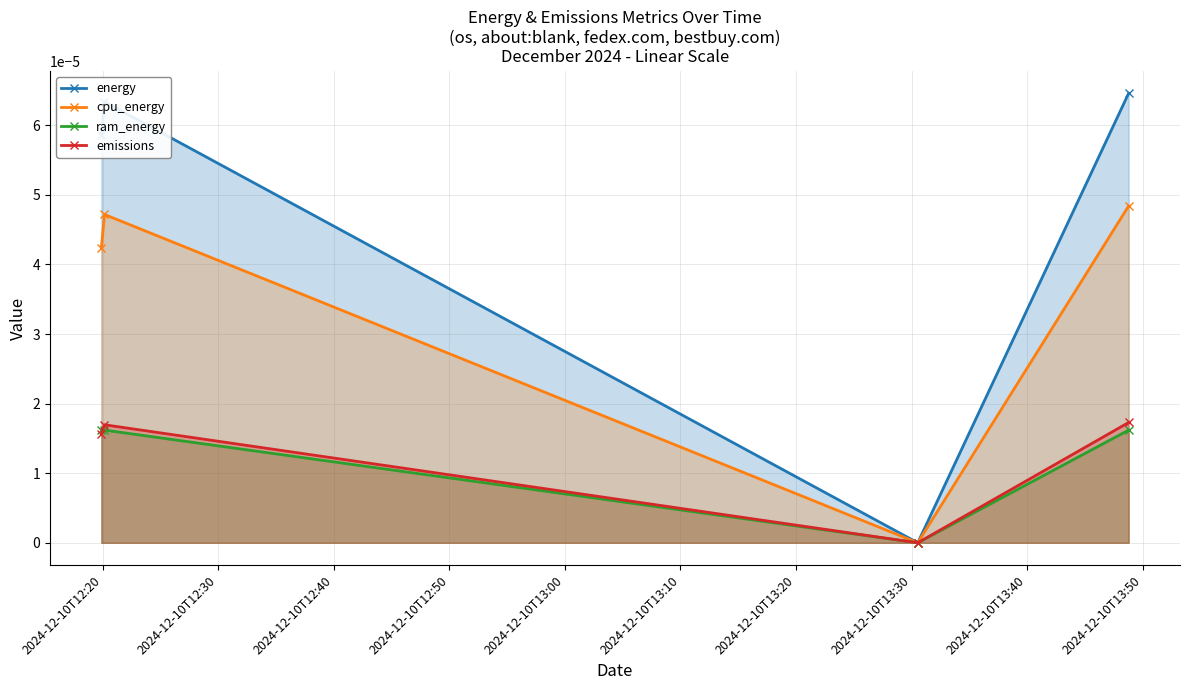

At how many categories does at least one series exceed 0?

3